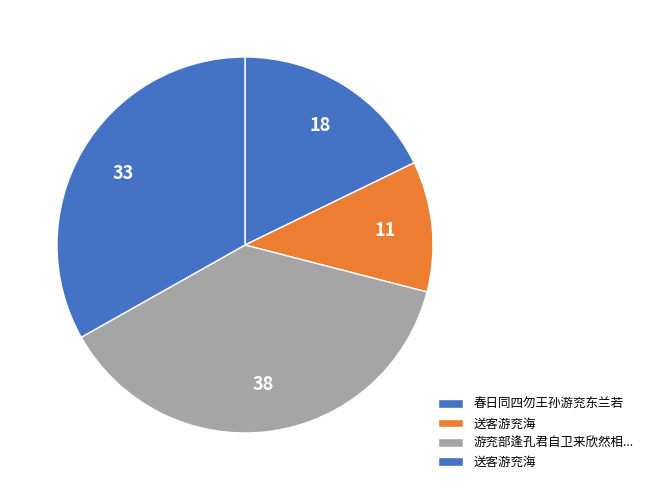

What is the smallest slice in the pie chart?

送客游兖海